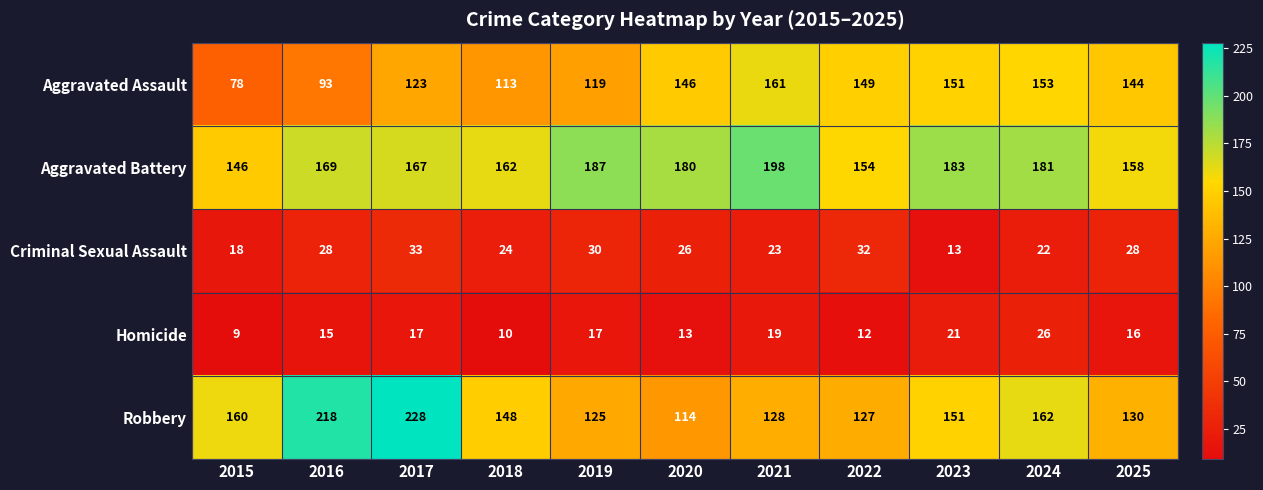

What is the total value across all series at 2023?

519